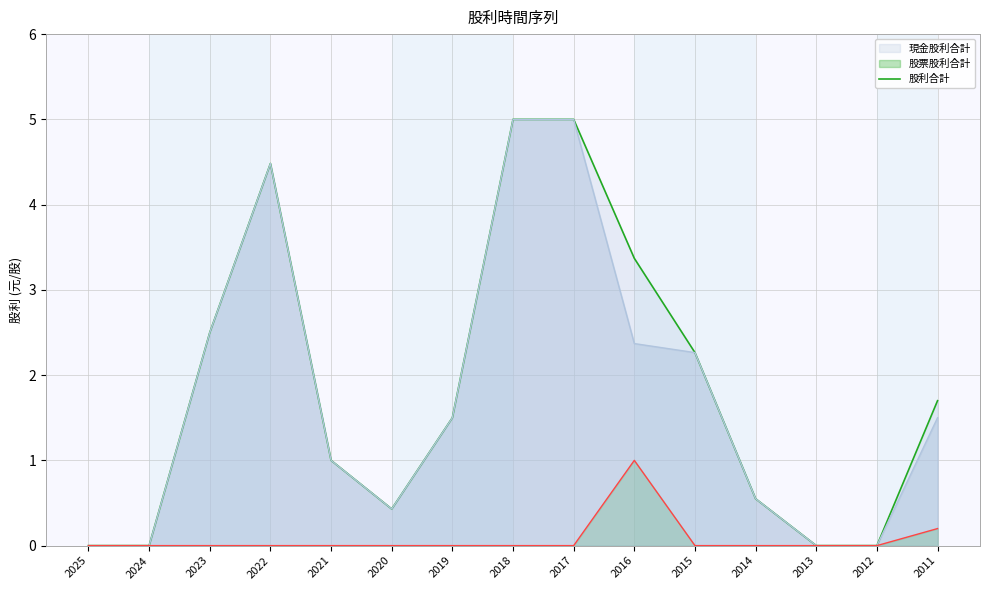

Reading right to left, transcribe all the data shown in this chart.

股利合計: 2011=1.7	2012=0.0	2013=0.0	2014=0.6	2015=2.3	2016=3.4	2017=5.0	2018=5.0	2019=1.5	2020=0.4	2021=1.0	2022=4.5	2023=2.5	2024=0.0	2025=0.0
現金股利合計: 2011=1.5	2012=0.0	2013=0.0	2014=0.6	2015=2.3	2016=2.4	2017=5.0	2018=5.0	2019=1.5	2020=0.4	2021=1.0	2022=4.5	2023=2.5	2024=0.0	2025=0.0
股票股利合計: 2011=0.2	2012=0.0	2013=0.0	2014=0.0	2015=0.0	2016=1.0	2017=0.0	2018=0.0	2019=0.0	2020=0.0	2021=0.0	2022=0.0	2023=0.0	2024=0.0	2025=0.0